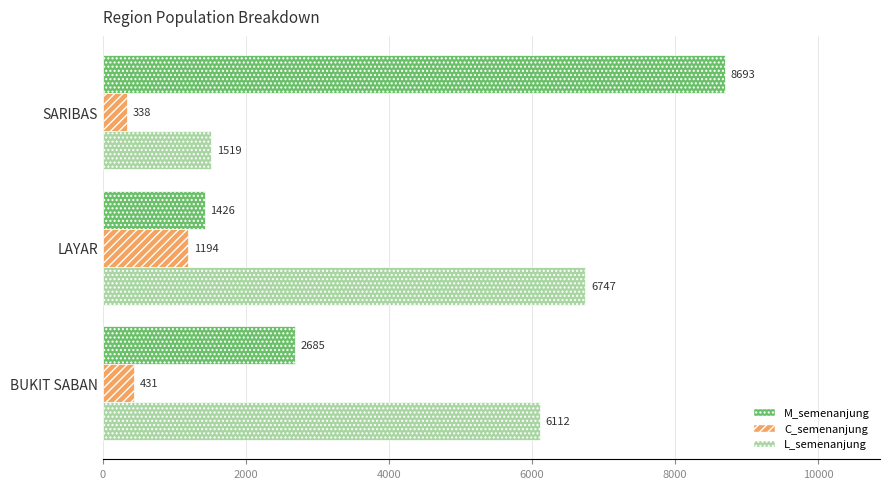

List the labels in order of M_semenanjung value, largest first.

SARIBAS, BUKIT SABAN, LAYAR